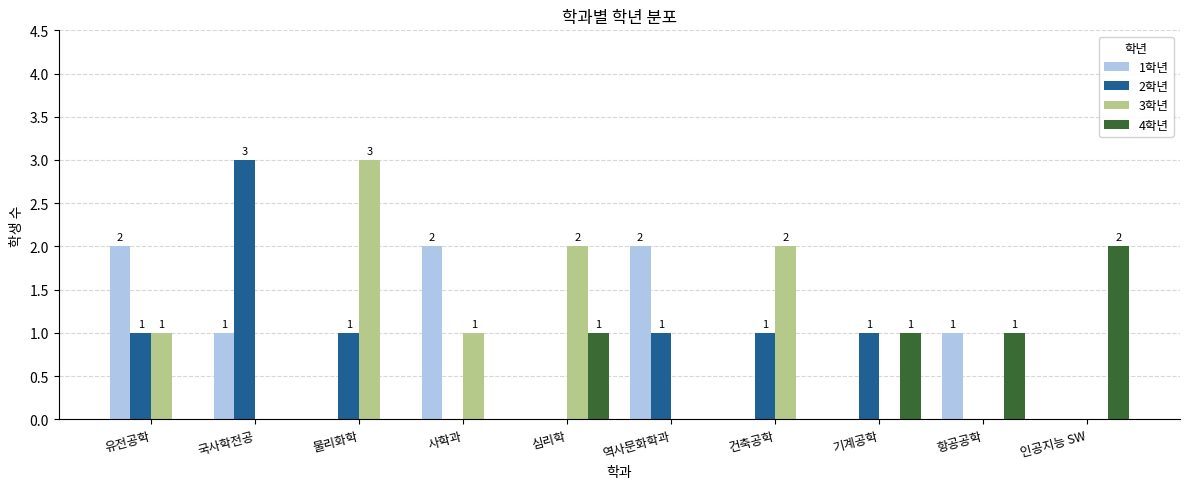

Are the bars horizontal?

No